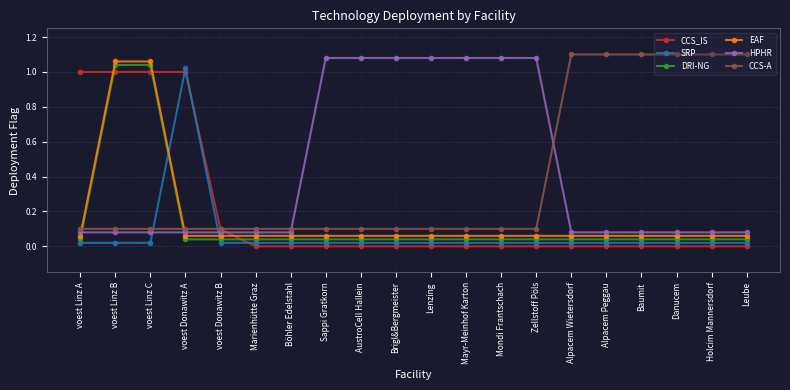

Where do CCS_IS and EAF first cross each other?

voest Linz A and voest Linz B